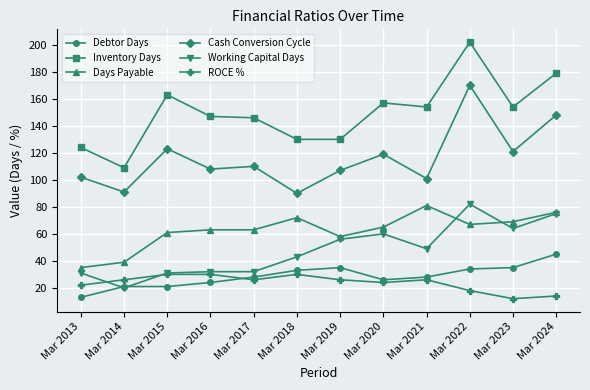

Which series has the largest range (max minus min)?

Inventory Days